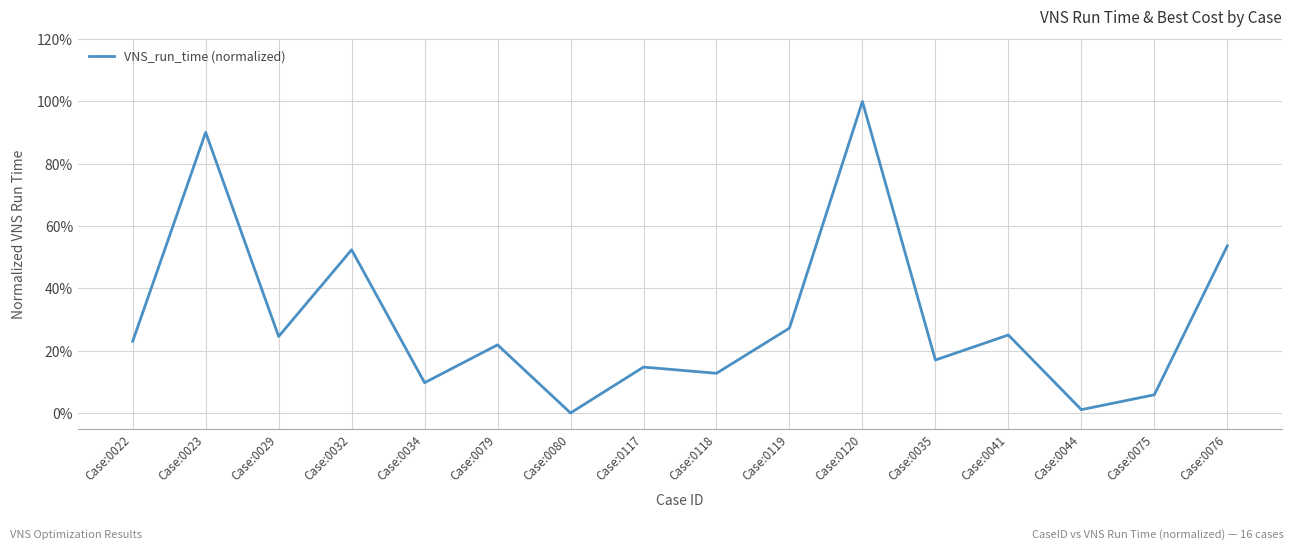

Where is the data nearest to the value 0?

Case:0080